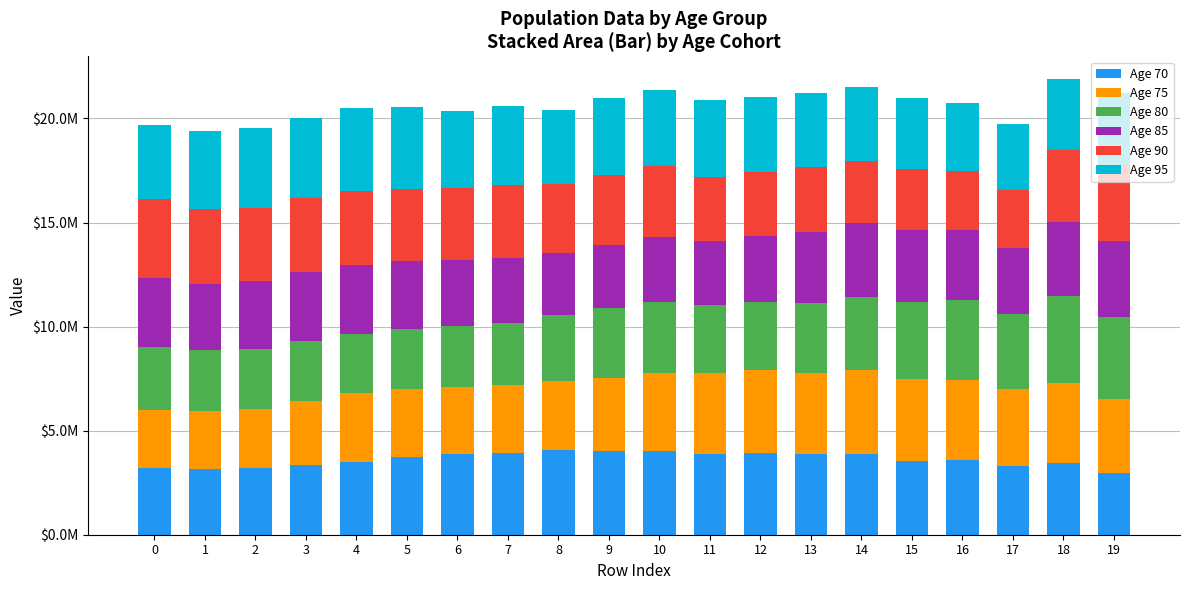

What is the sum of the Age 75 values at 6 and 14?

7258591.3